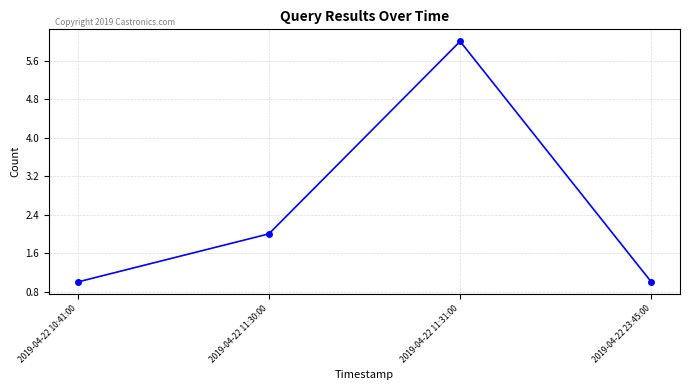

What is the greatest value displayed?

6